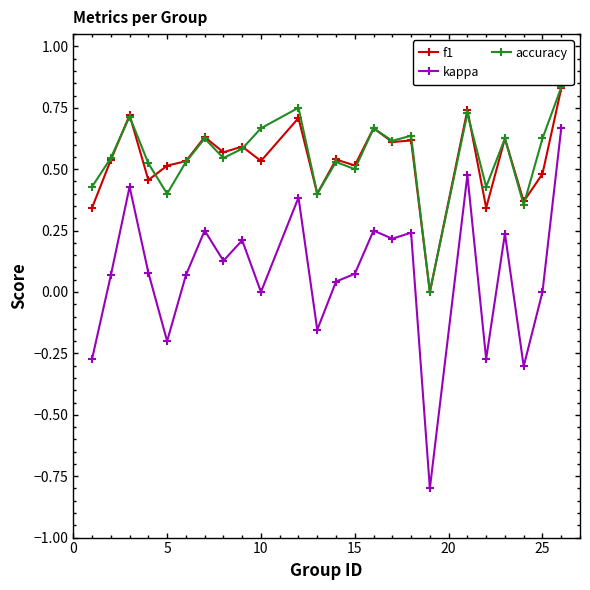

What are all the series names shown in the legend?

f1, kappa, accuracy